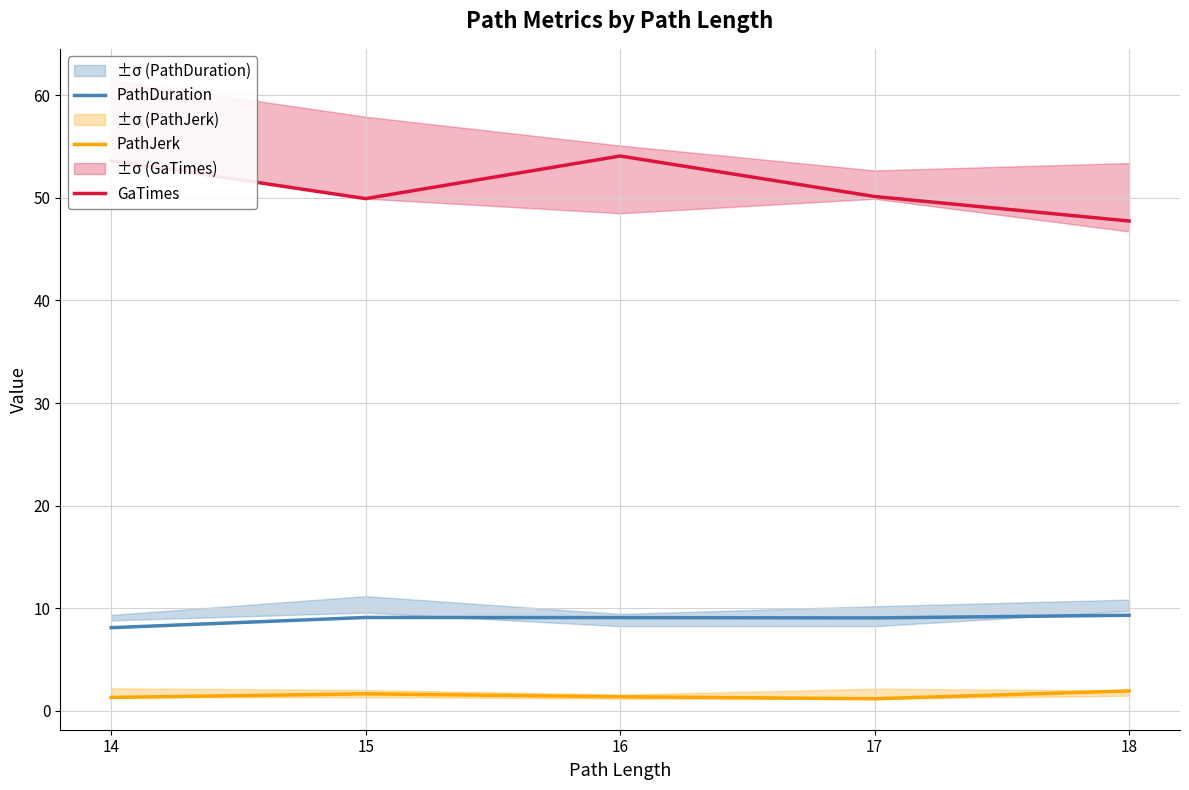

True or false: PathJerk and PathDuration intersect in this chart.

False